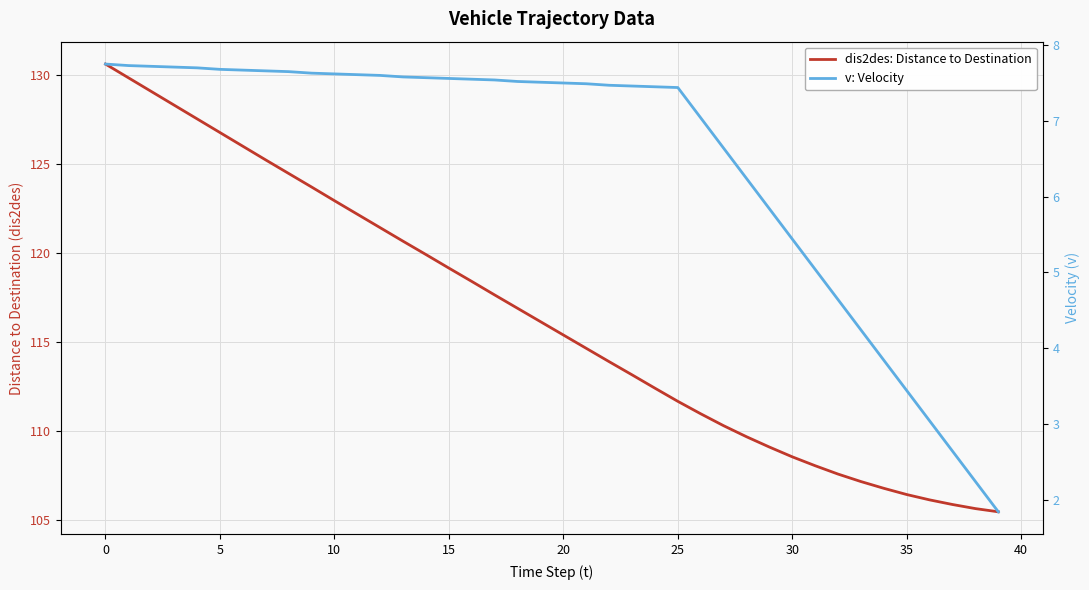

True or false: v: Velocity and dis2des: Distance to Destination intersect in this chart.

False